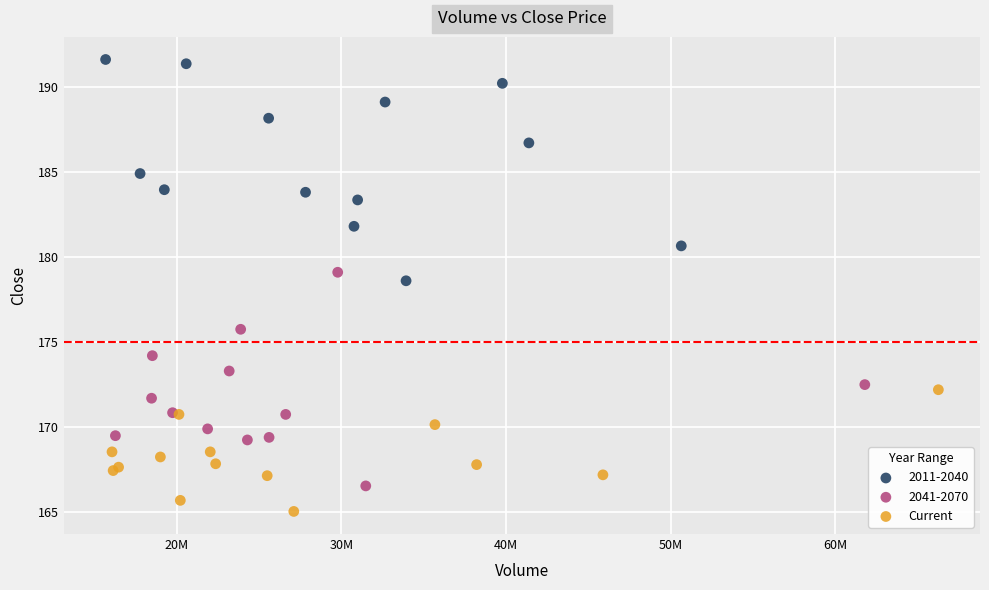

Which series reaches the maximum Y coordinate?

2011-2040